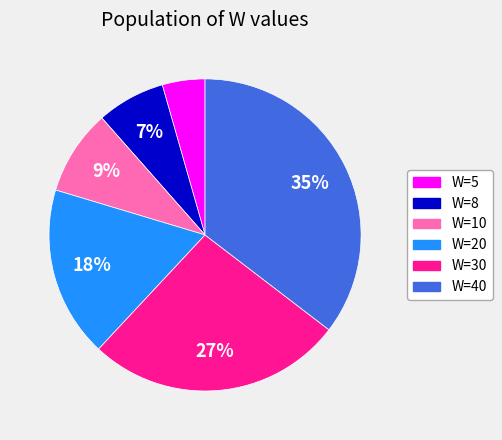

Is there a majority slice in this chart?

No